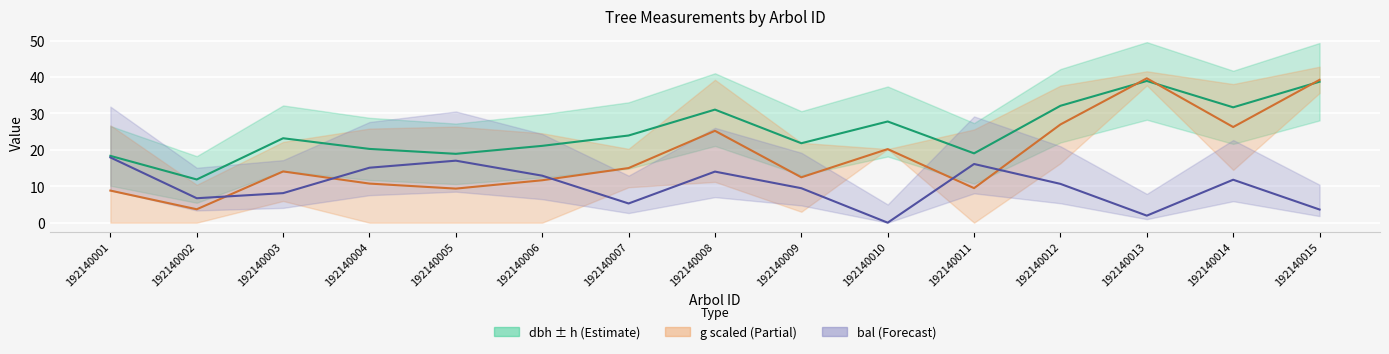

What is the sum of the bal values at 192140002 and 192140008?

20.7